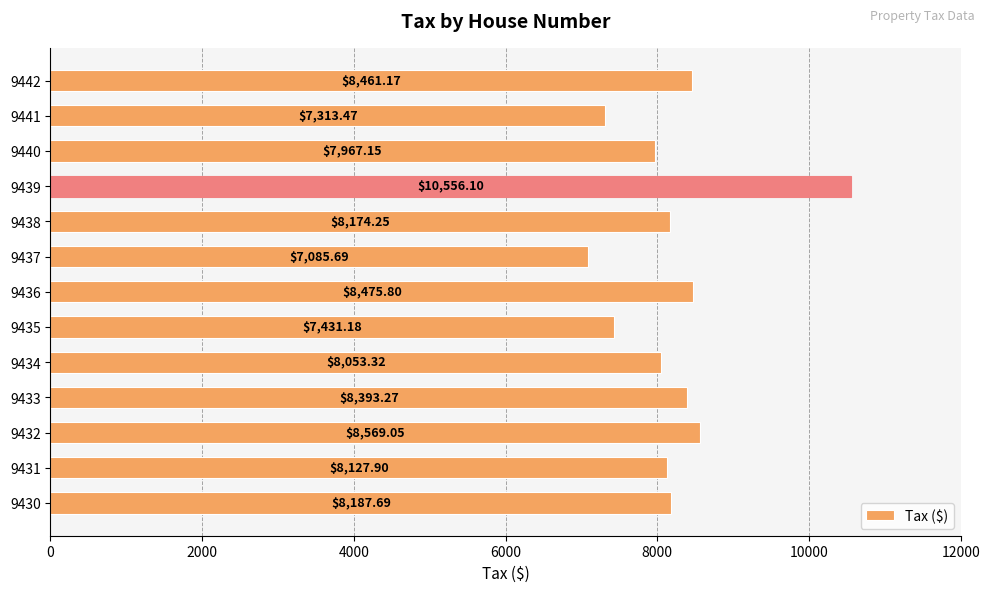

Rank the categories by value from lowest to highest.

9437, 9441, 9435, 9440, 9434, 9431, 9438, 9430, 9433, 9442, 9436, 9432, 9439